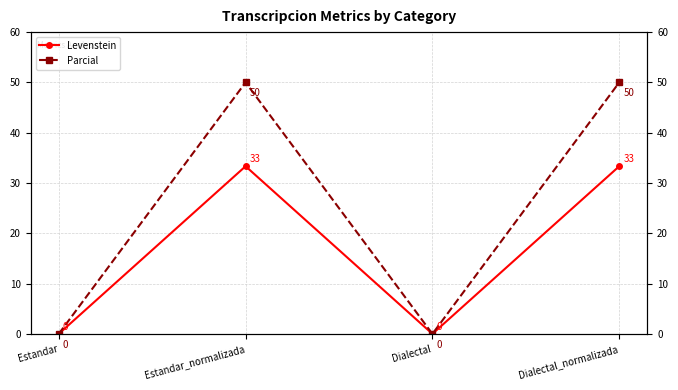

At which category does the chart reach its peak across all series?

Estandar_normalizada